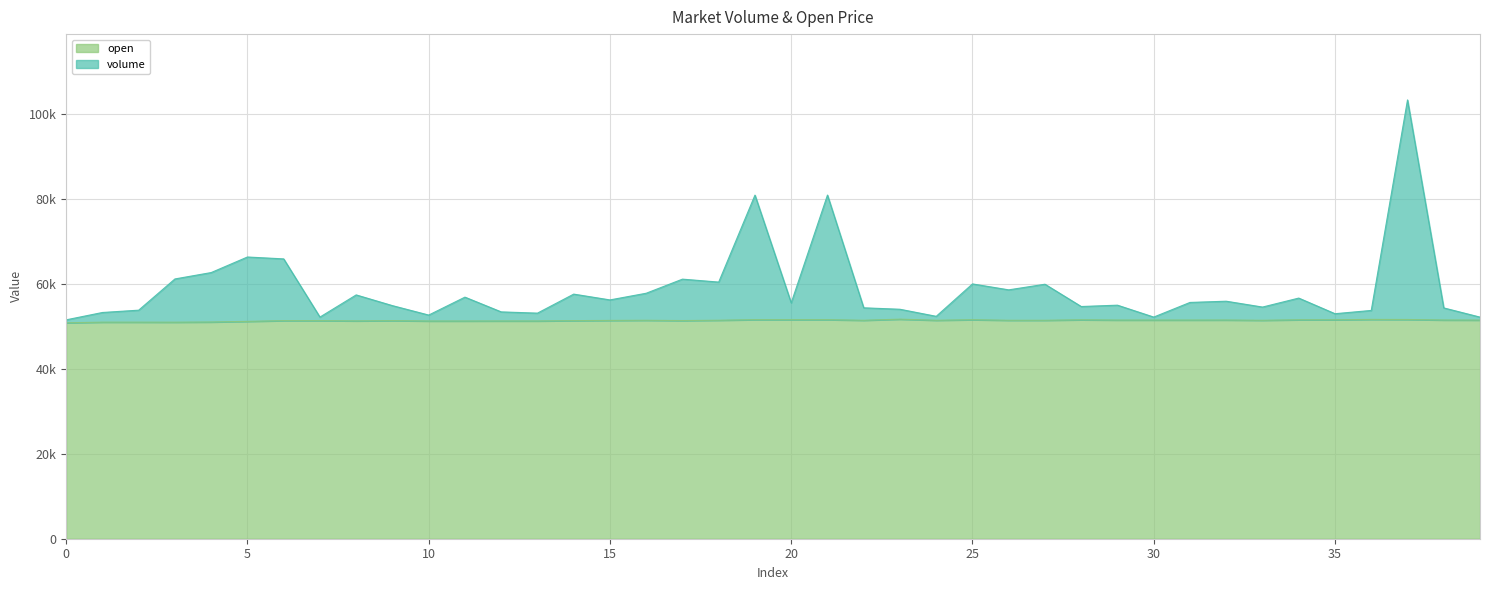

At 24, list the series in order from largest to smallest.

volume, open